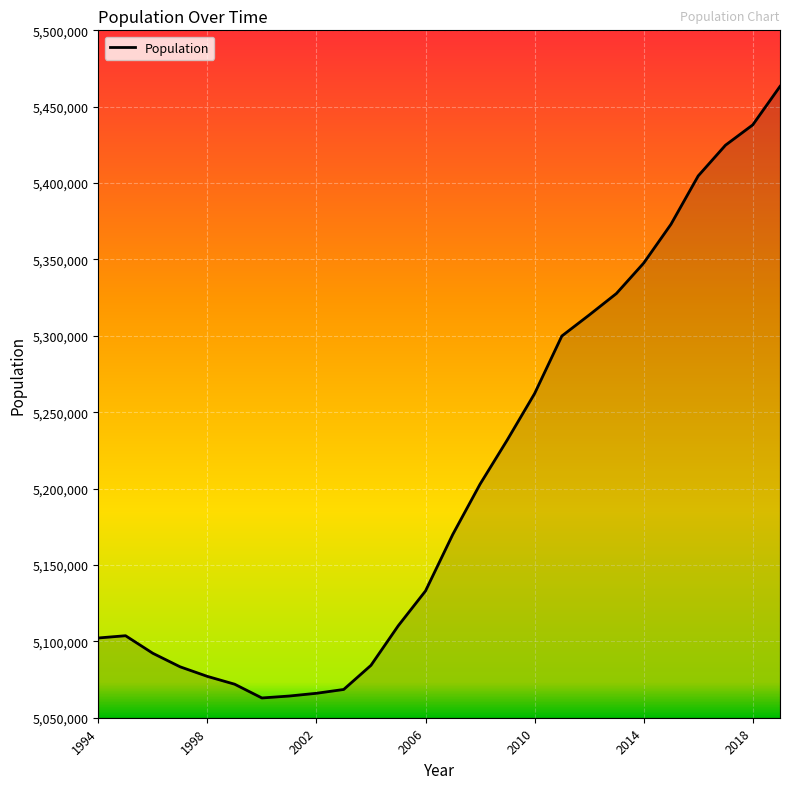

What is the smallest value displayed?

5062940